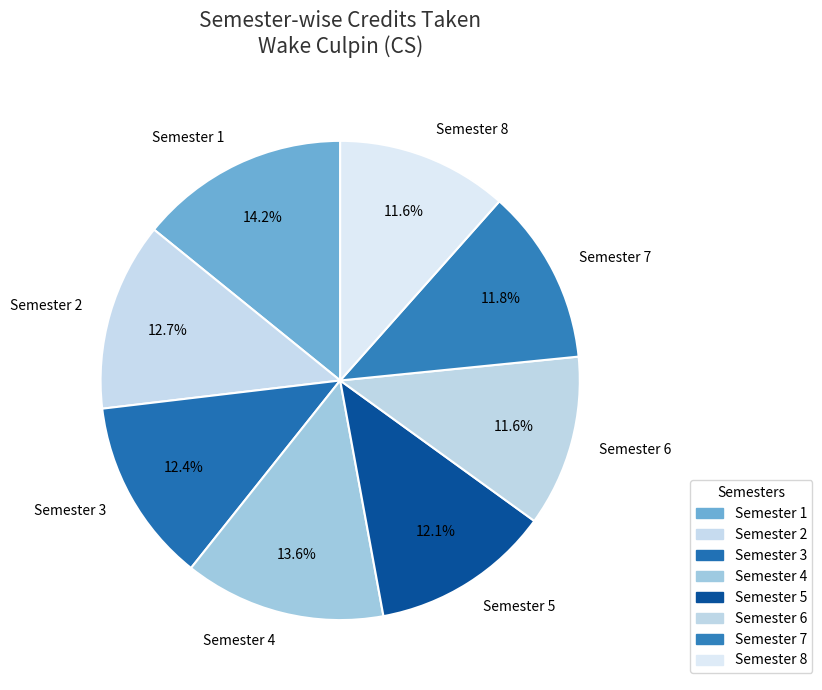

What percentage is the Semester 1 slice, to the nearest percent?

14%